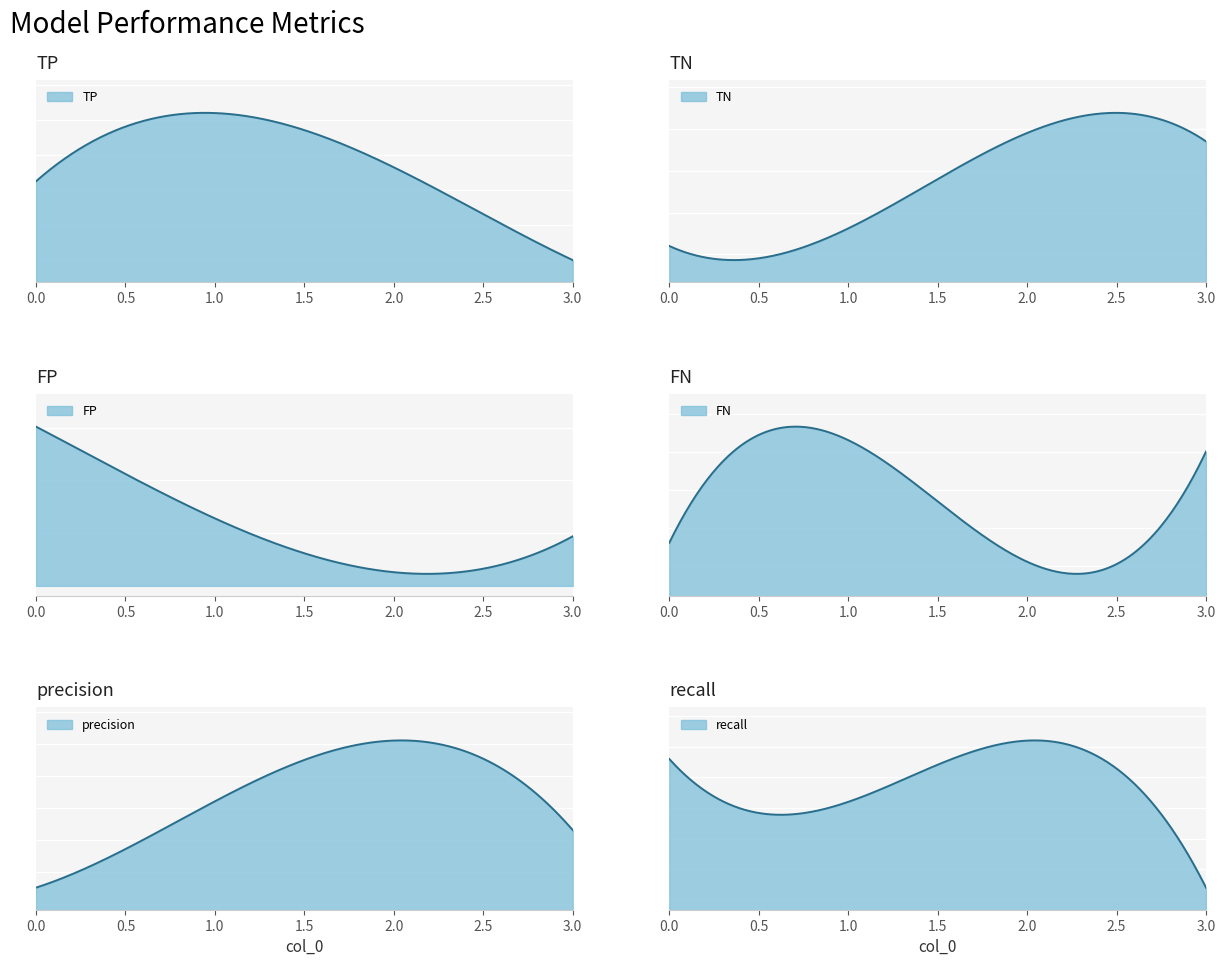

The TN series shows 109.3 at 1. True or false?

False